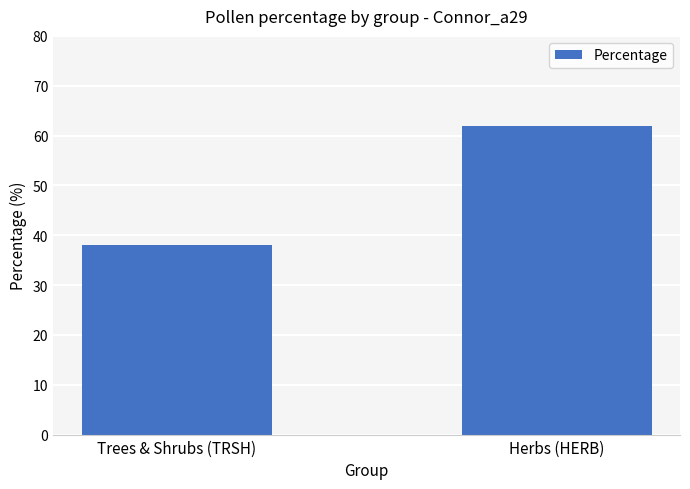

Count the number of values greater than 62.

1